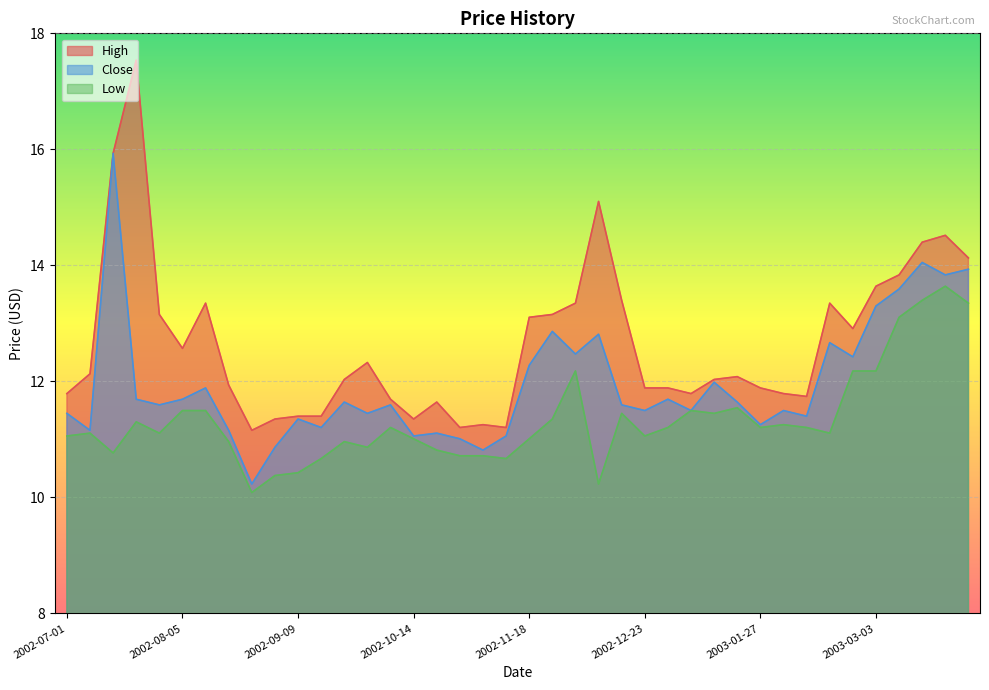

True or false: Low and Close intersect in this chart.

False